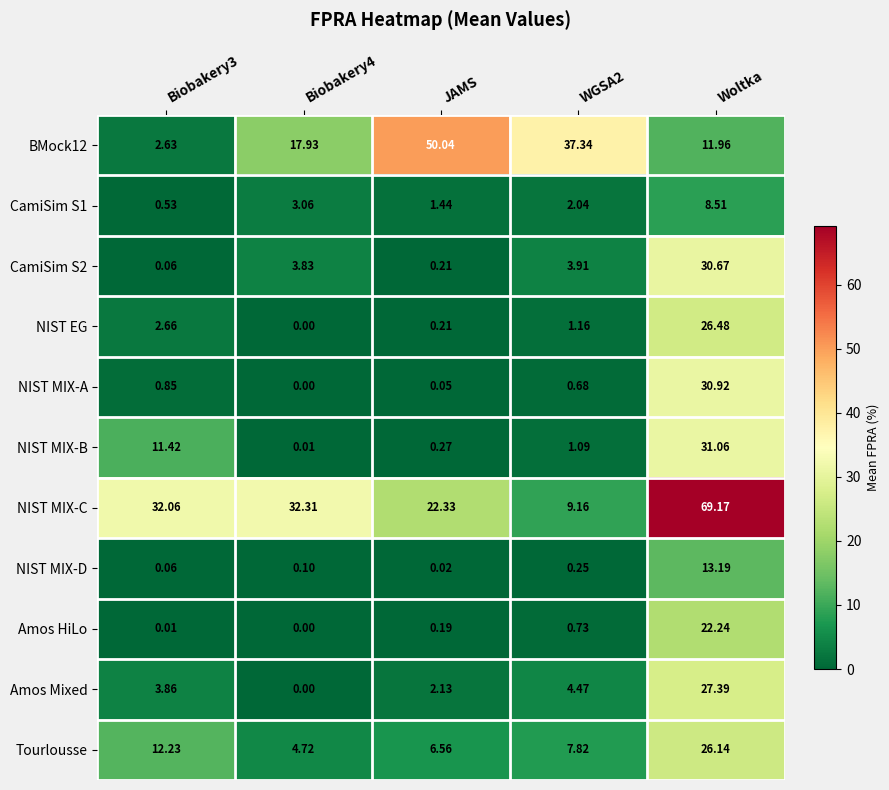

At how many categories does at least one series exceed 25?

5